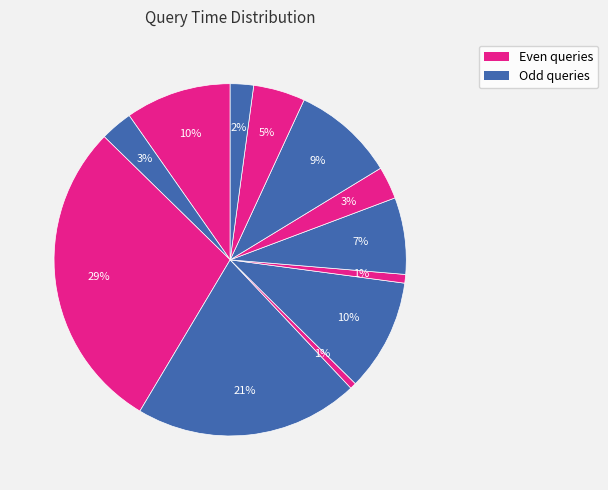

How many slices are in this pie chart?

12